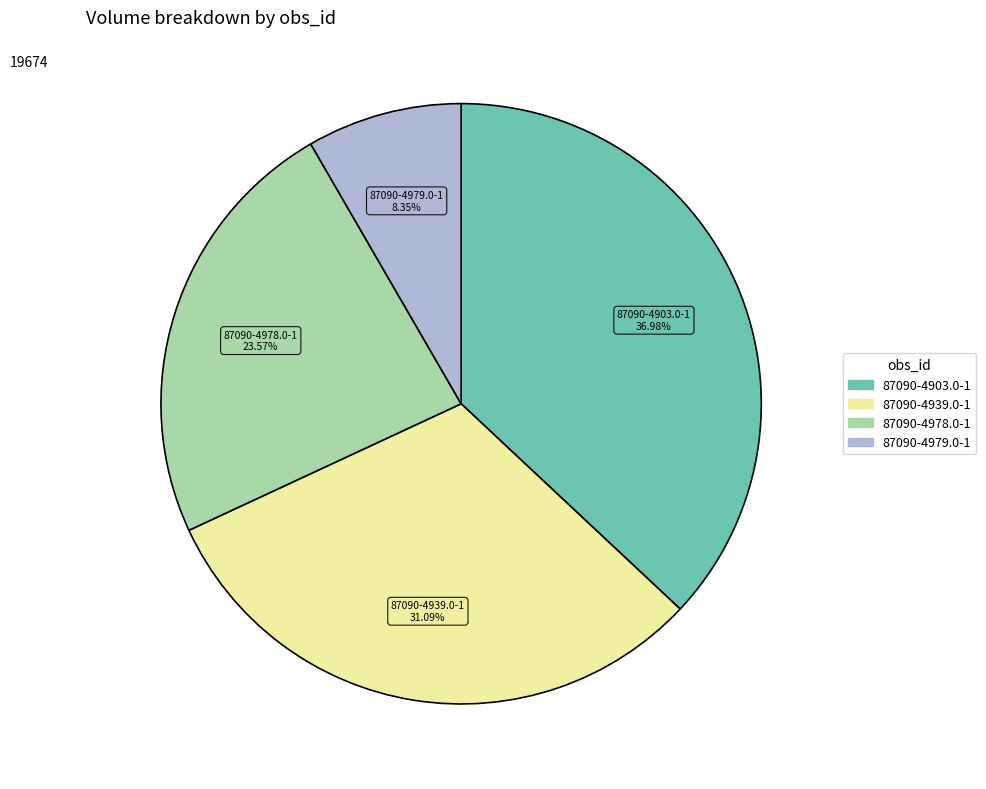

What is the ratio of the value at 87090-4903.0-1 to the value at 87090-4978.0-1?

1.6